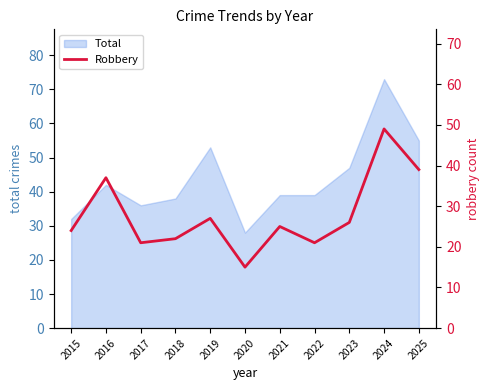

What value does the data have at 2021?

25